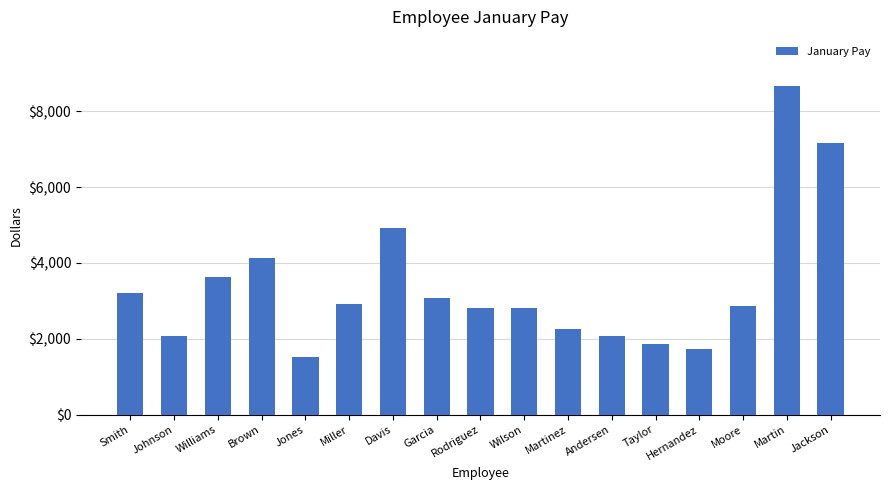

True or false: the data shows 2065.4 at Andersen.

True